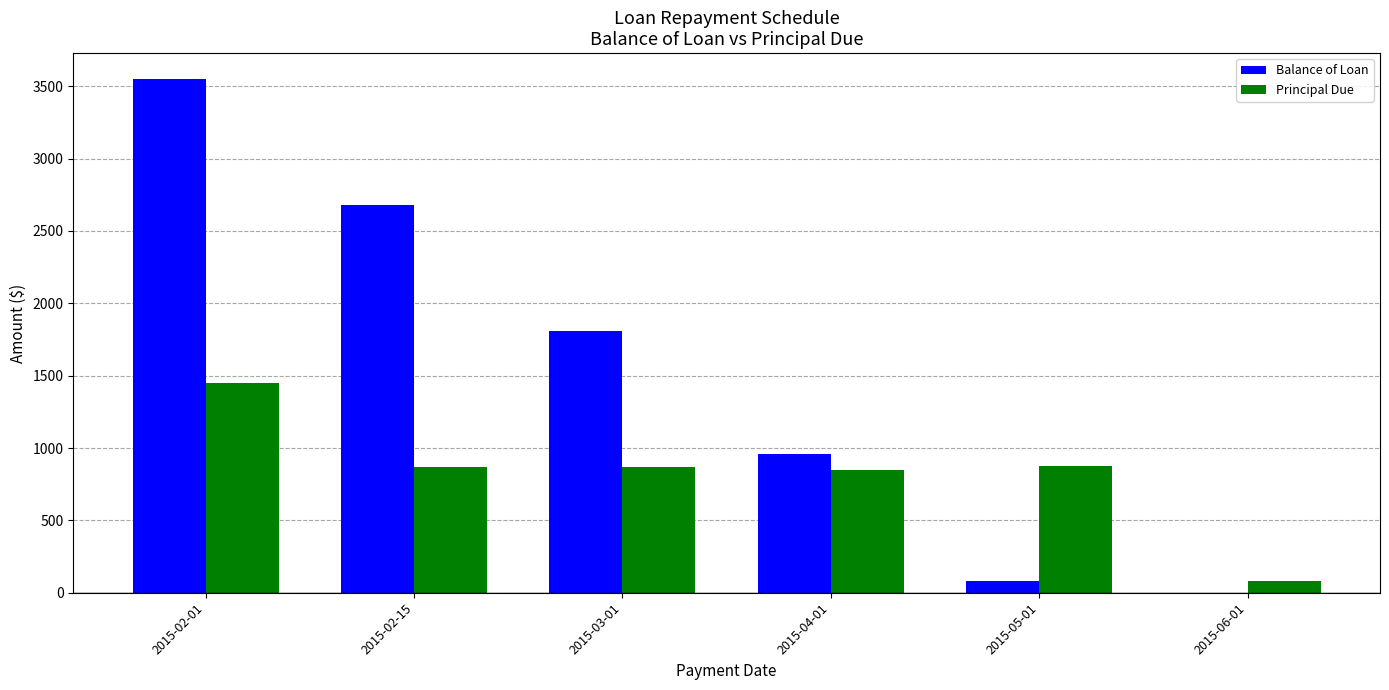

Which series changed the most between 2015-04-01 and 2015-06-01?

Balance of Loan